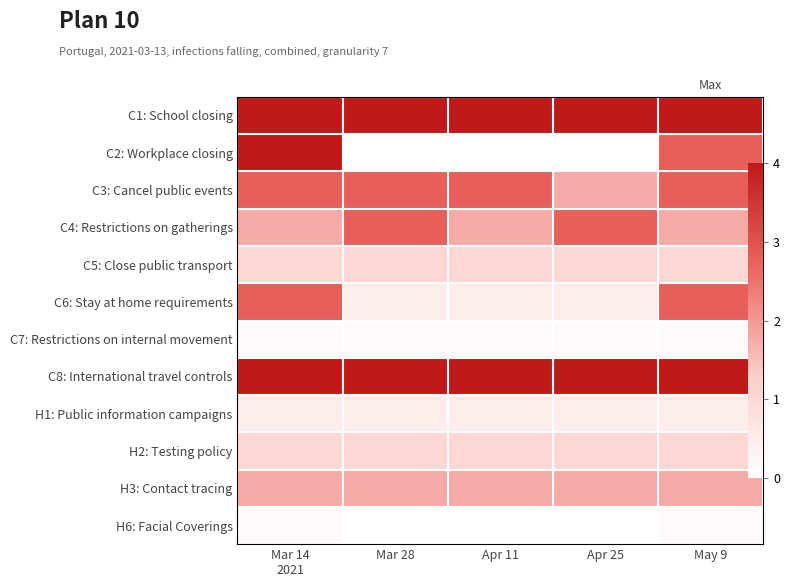

List the series in order of their peak value, highest first.

C1: School closing, C2: Workplace closing, C8: International travel controls, C3: Cancel public events, C4: Restrictions on gatherings, C6: Stay at home requirements, H3: Contact tracing, C5: Close public transport, H2: Testing policy, H1: Public information campaigns, C7: Restrictions on internal movement, H6: Facial Coverings